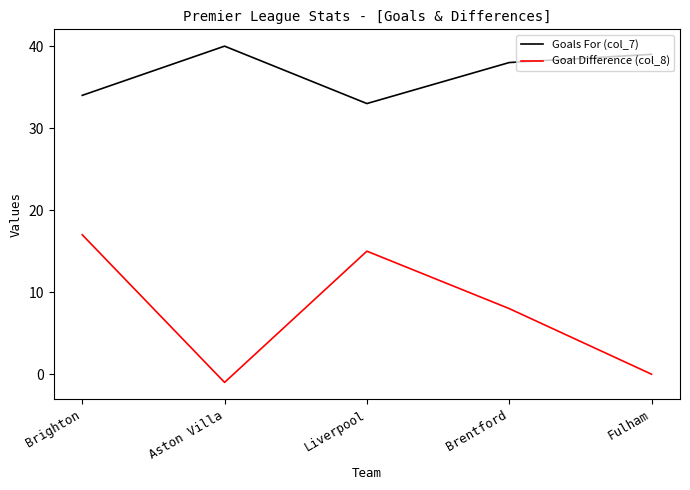

Is the value of Goal Difference (col_8) at Brentford greater than the value of Goals For (col_7) at Aston Villa?

No